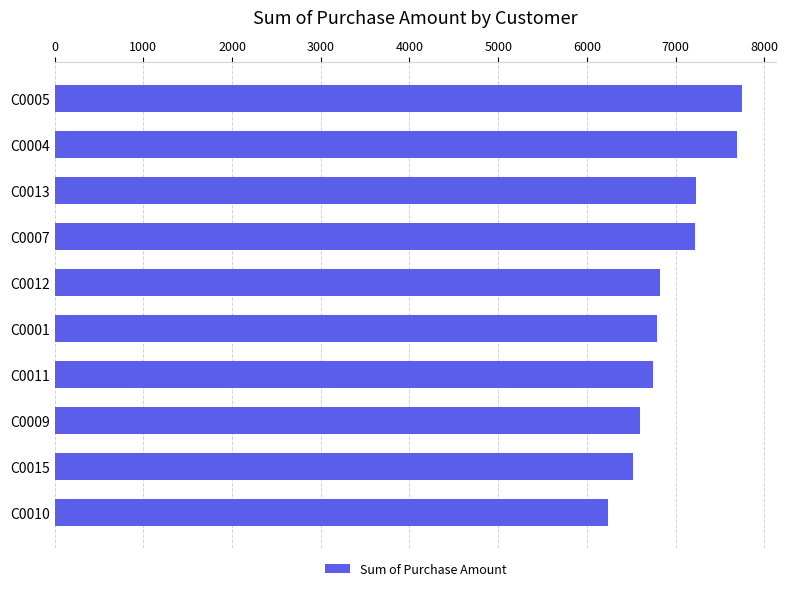

Approximately how many times larger is the value at C0009 compared to C0007?

0.9